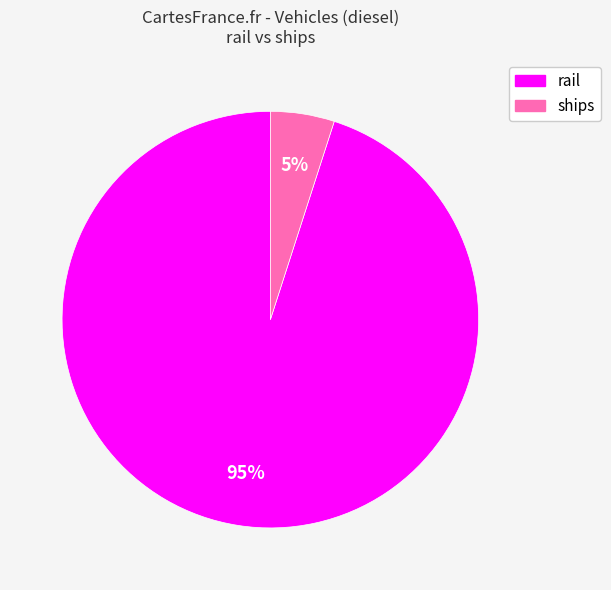

How many slices are in this pie chart?

2